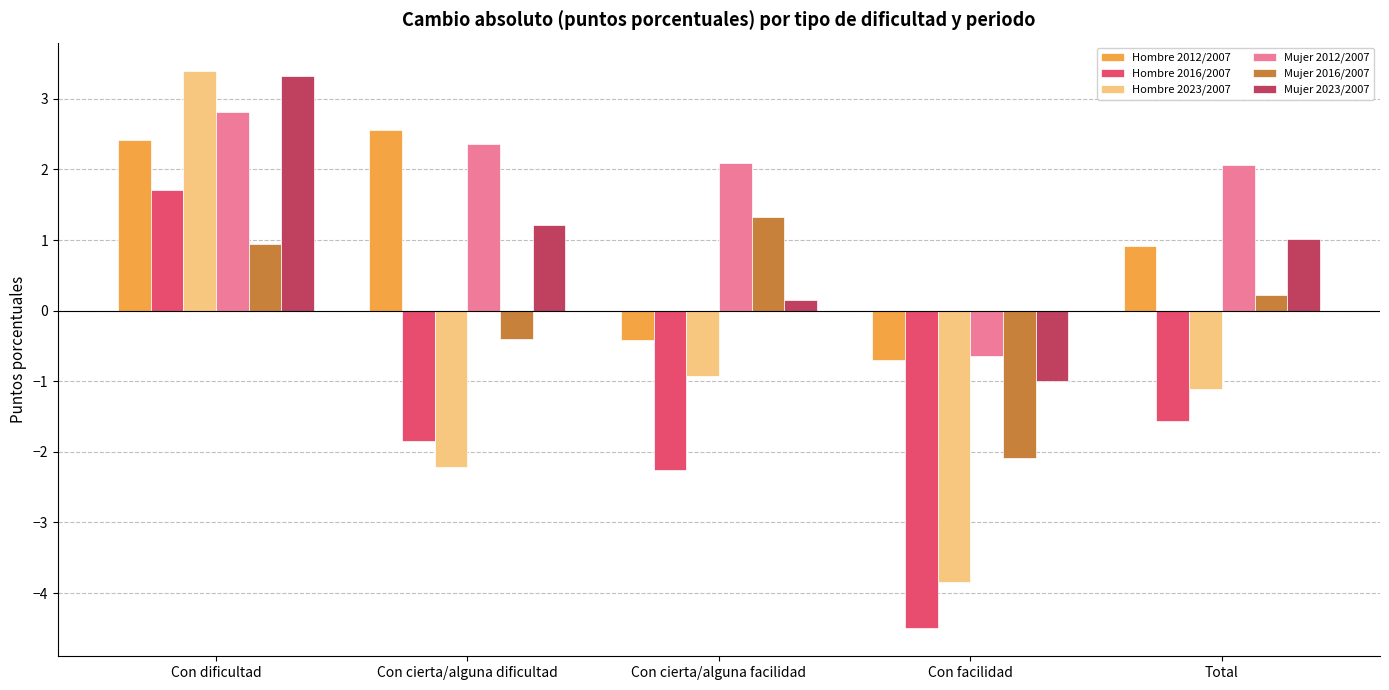

Reading right to left, list all the values displayed in this chart.

Hombre 2012/2007: 0.9	-0.7	-0.4	2.6	2.4
Hombre 2016/2007: -1.6	-4.5	-2.3	-1.8	1.7
Hombre 2023/2007: -1.1	-3.8	-0.9	-2.2	3.4
Mujer 2012/2007: 2.1	-0.6	2.1	2.4	2.8
Mujer 2016/2007: 0.2	-2.1	1.3	-0.4	0.9
Mujer 2023/2007: 1.0	-1.0	0.2	1.2	3.3